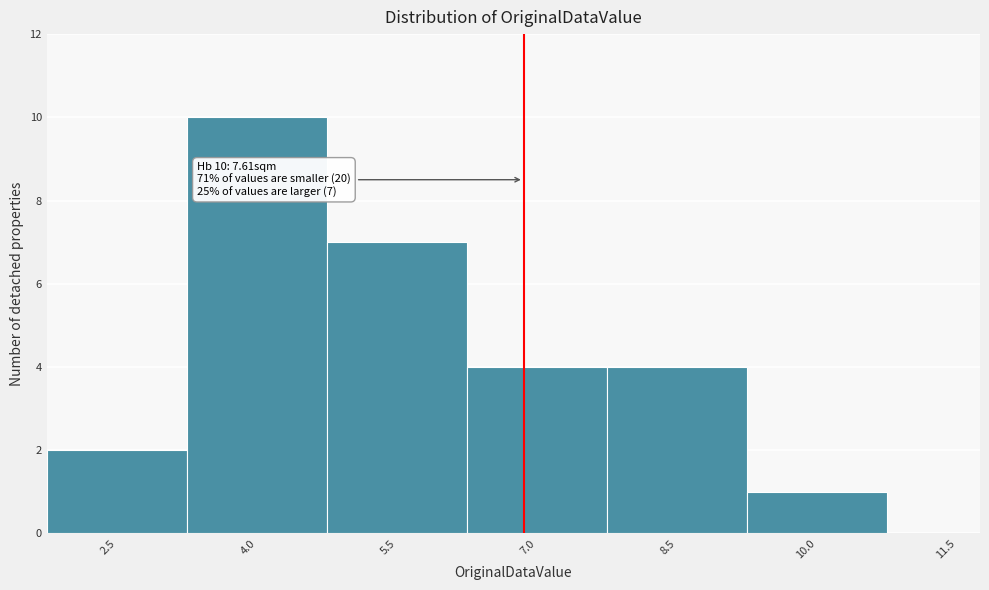

Reading right to left, extract all data points from this chart.

11.5=0	10.0=1	8.5=4	7.0=4	5.5=7	4.0=10	2.5=2